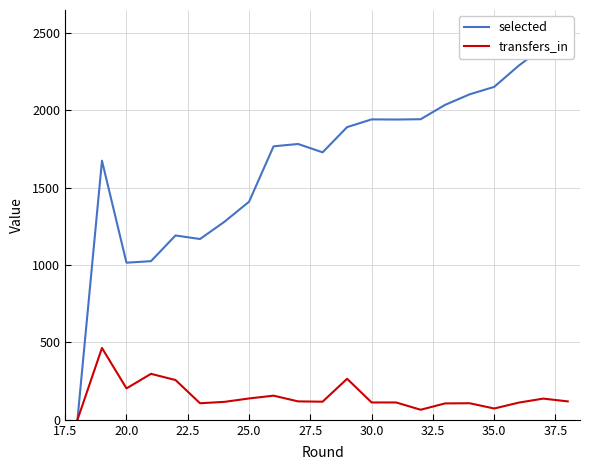

List the series in order of their overall mean, lowest first.

transfers_in, selected